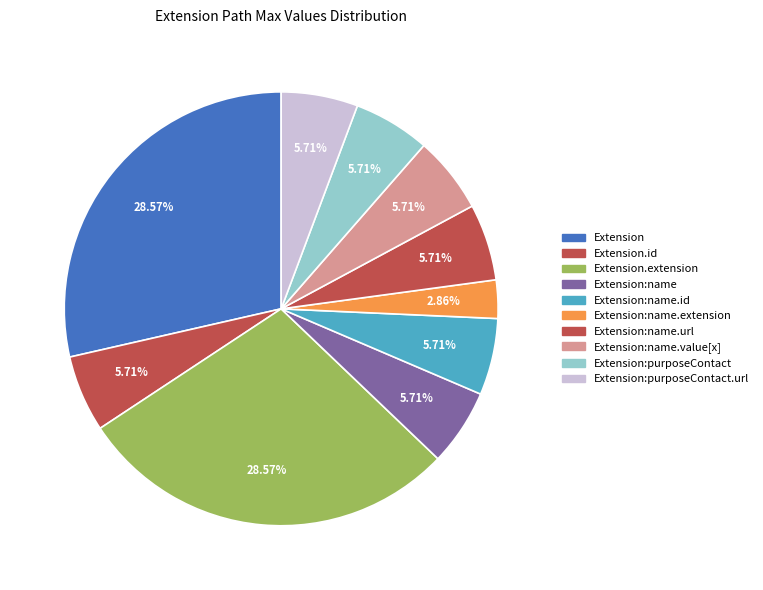

To the nearest percent, what is the average slice percentage?

10%